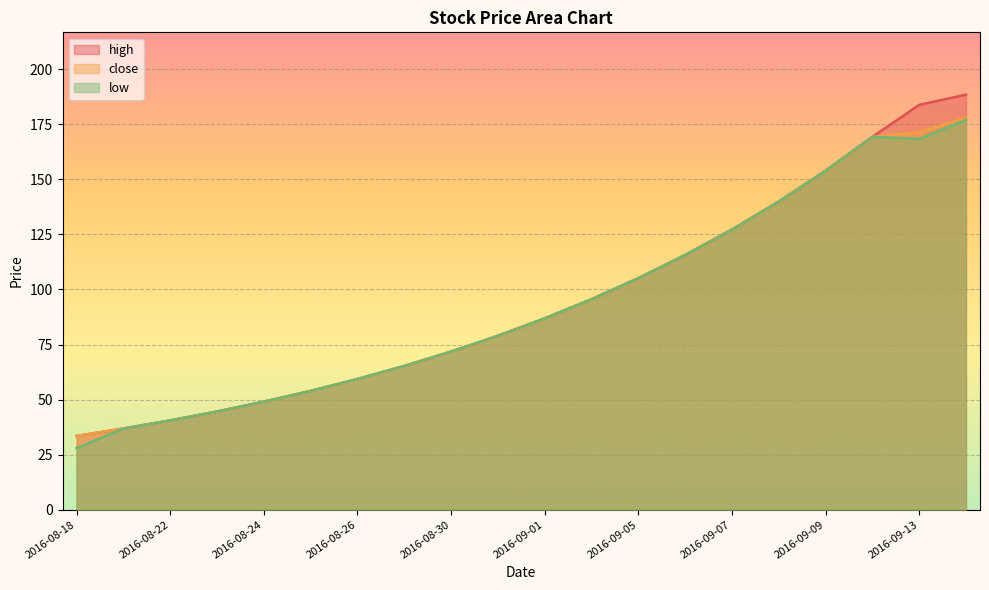

What is the difference between the maximum and minimum values in the high series?

155.0